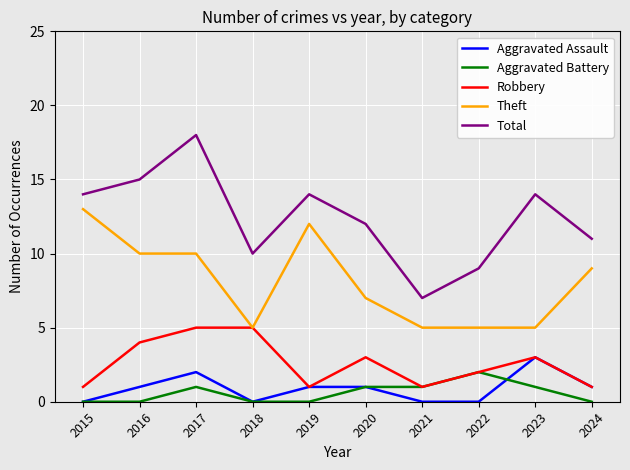

Is it true that Aggravated Assault equals 0 at 2021?

True